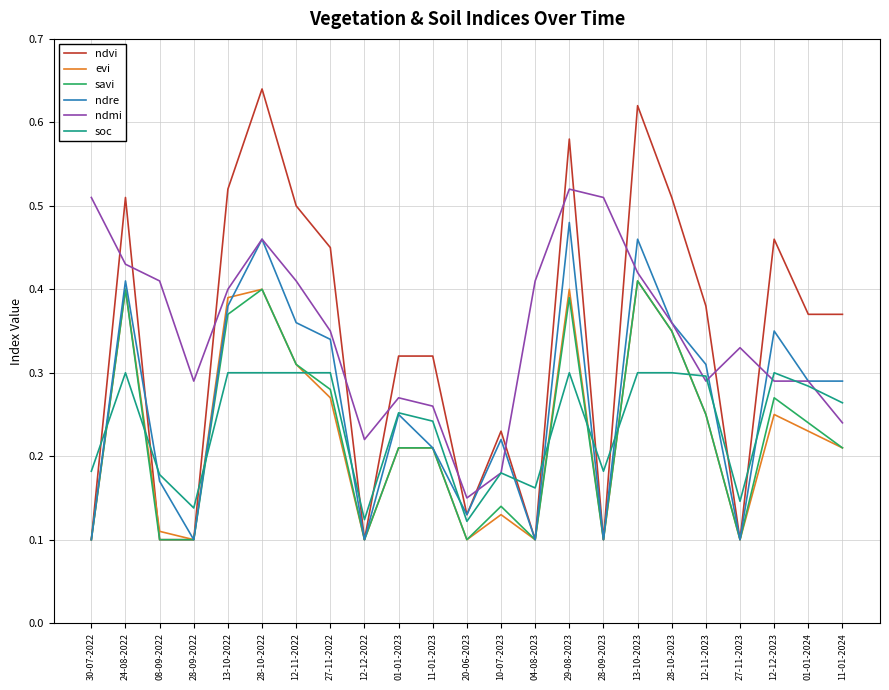

At which category does the chart reach its peak across all series?

28-10-2022